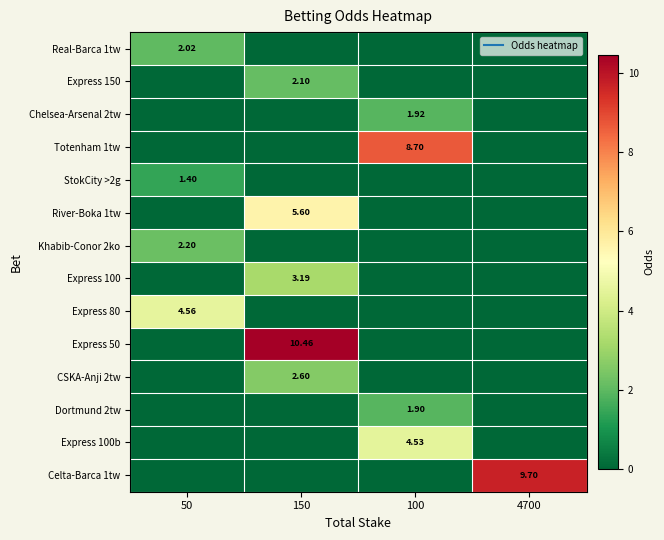

How many data points in Dortmund 2tw are above 0?

1